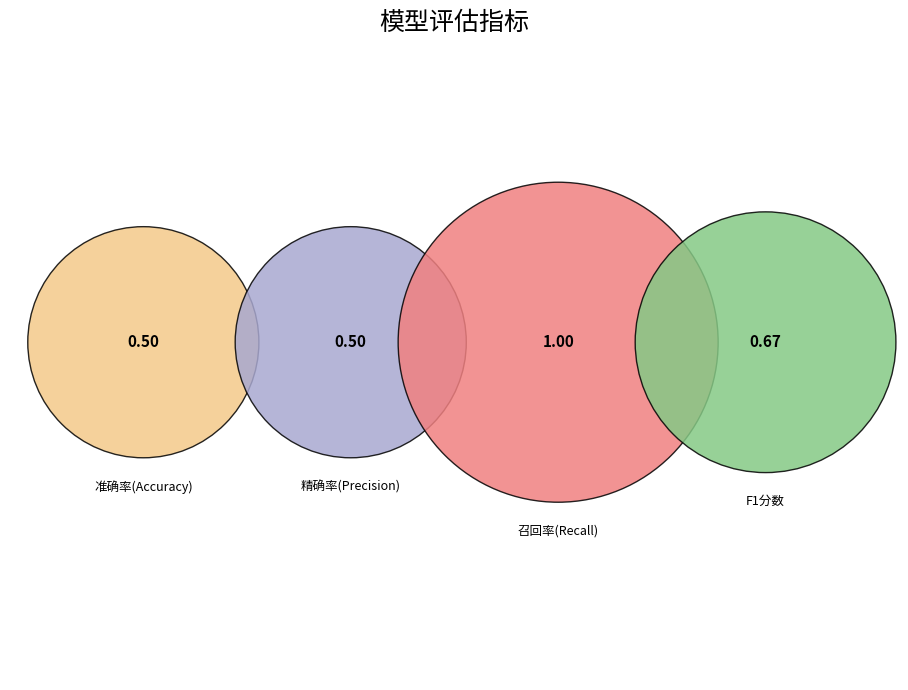

Which slice is the largest?

召回率(Recall)